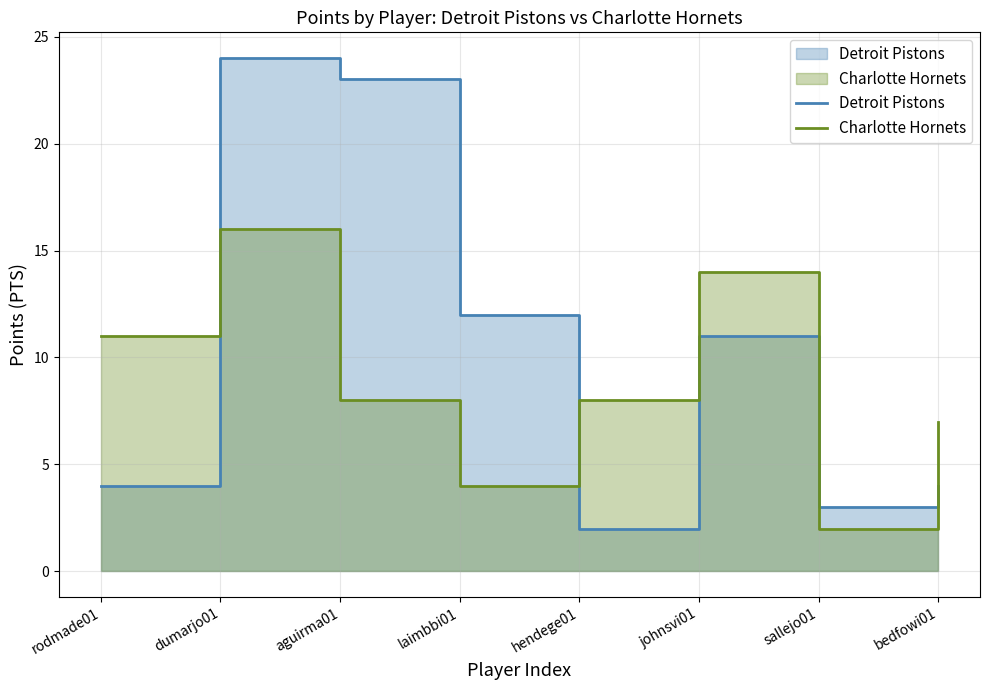

Where do Charlotte Hornets and Detroit Pistons first cross each other?

rodmade01 and dumarjo01